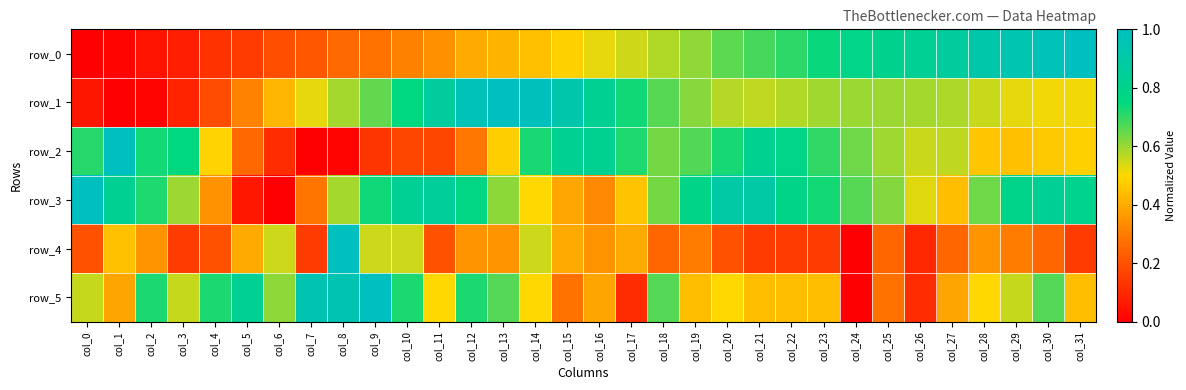

Rank the series by their maximum value, from highest to lowest.

row_0, row_1, row_2, row_3, row_4, row_5